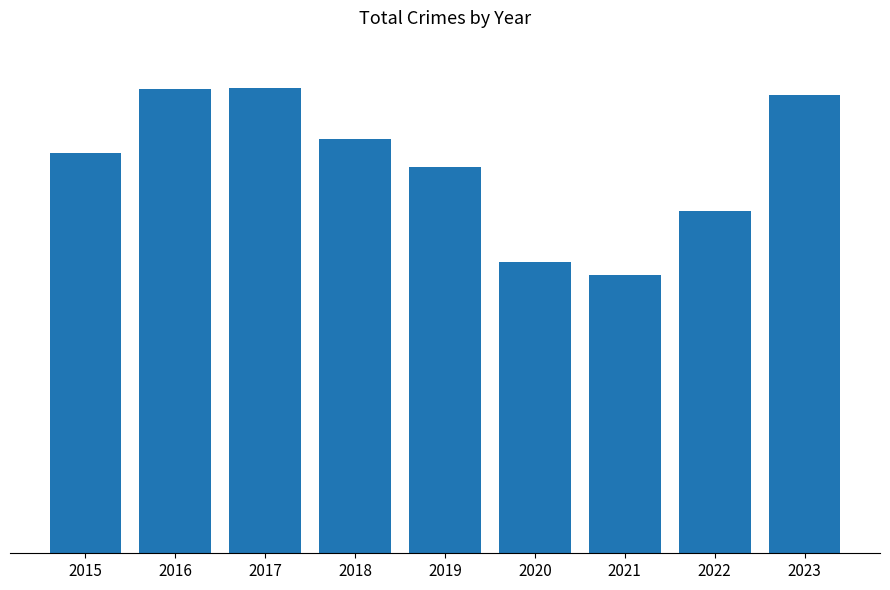

Does the chart contain any negative values?

No